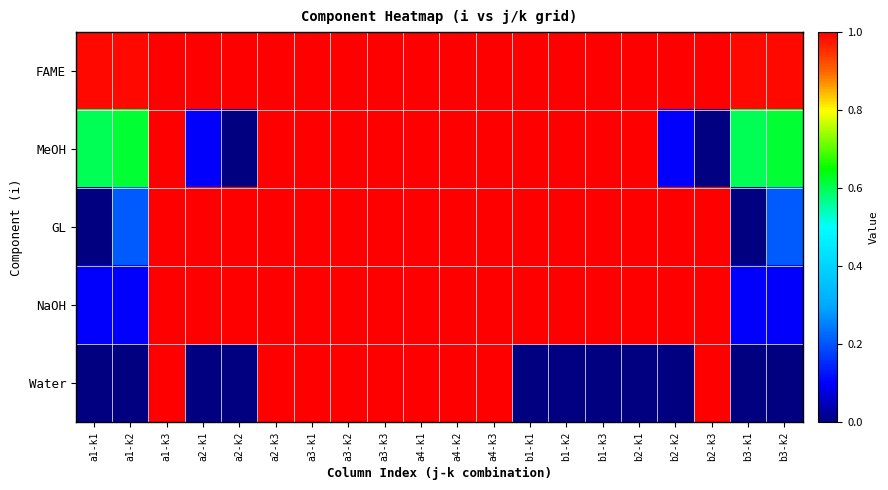

Between b2-k2 and b2-k1, which is larger?

b2-k2